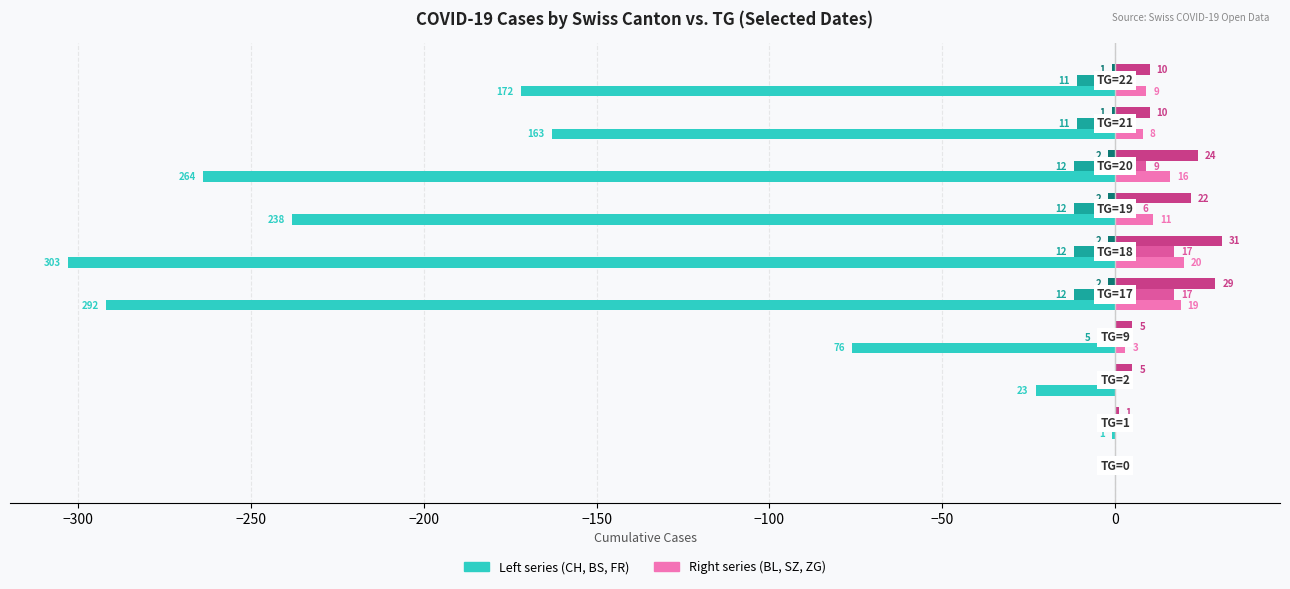

What is the greatest value displayed?

31